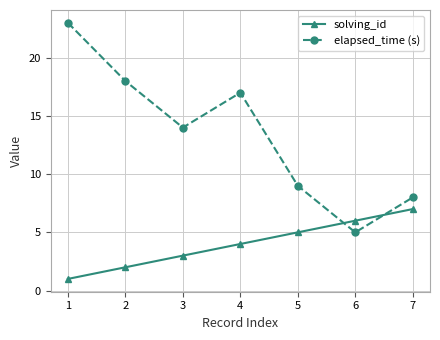

What is the difference between the highest and lowest values at 5?

4